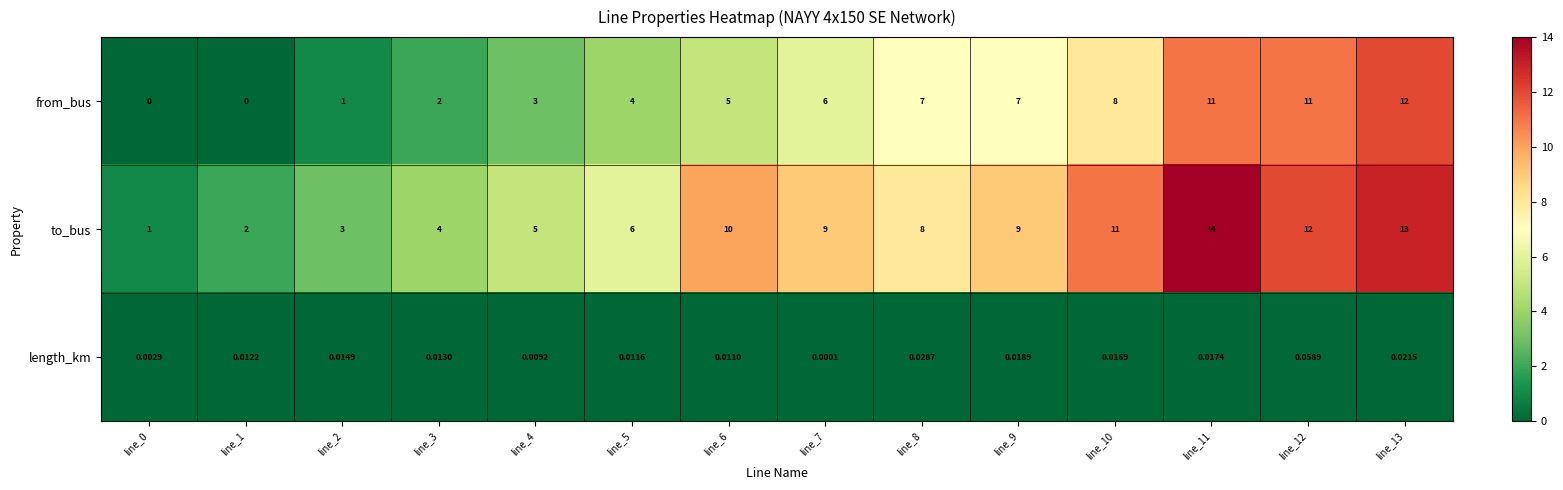

Is the value of from_bus at line_12 greater than the value of length_km at line_11?

Yes